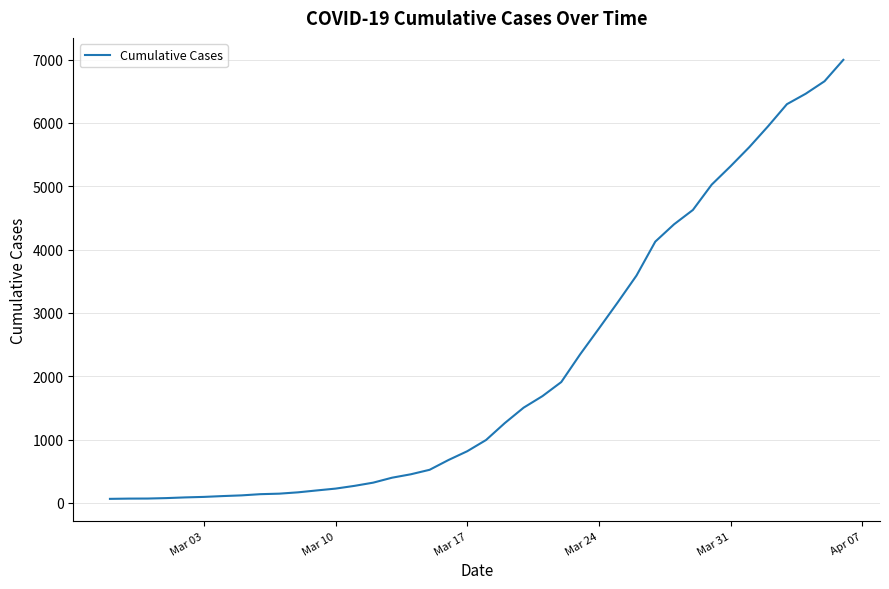

What is the greatest value displayed?

6995